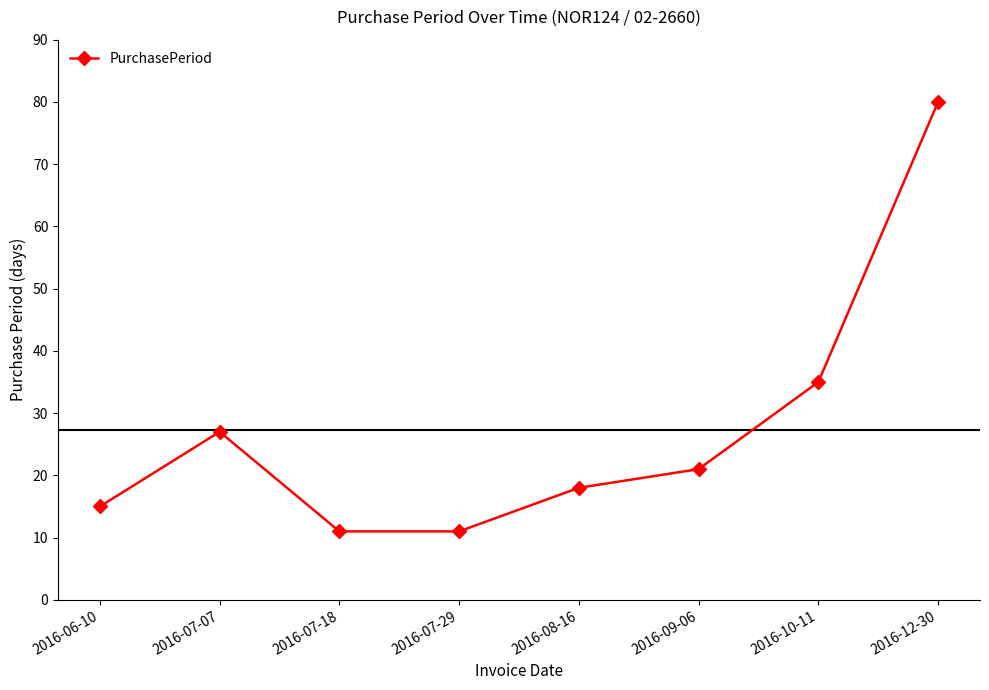

At which category does the chart reach its peak across all series?

2016-12-30